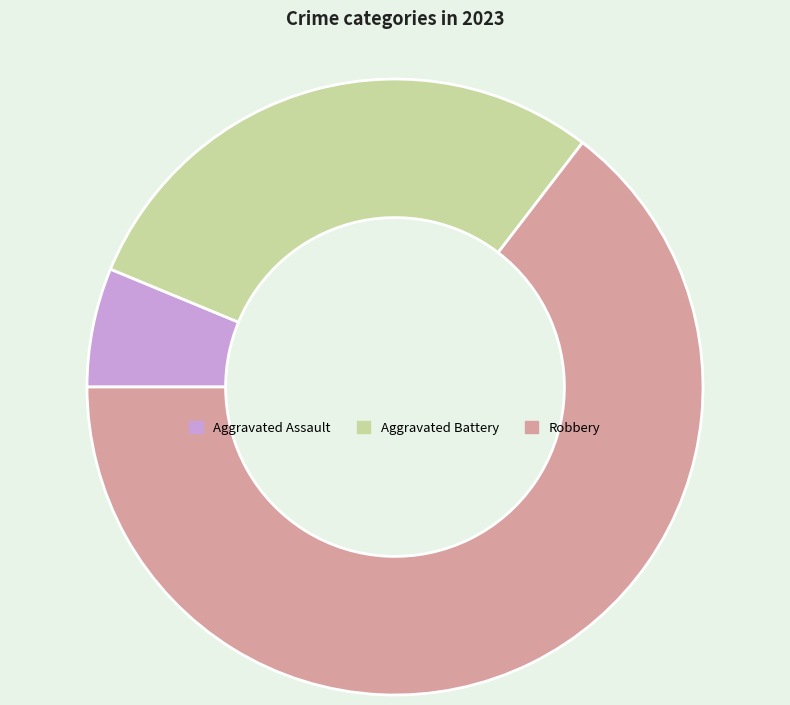

Rank the categories by value from lowest to highest.

Aggravated Assault, Aggravated Battery, Robbery